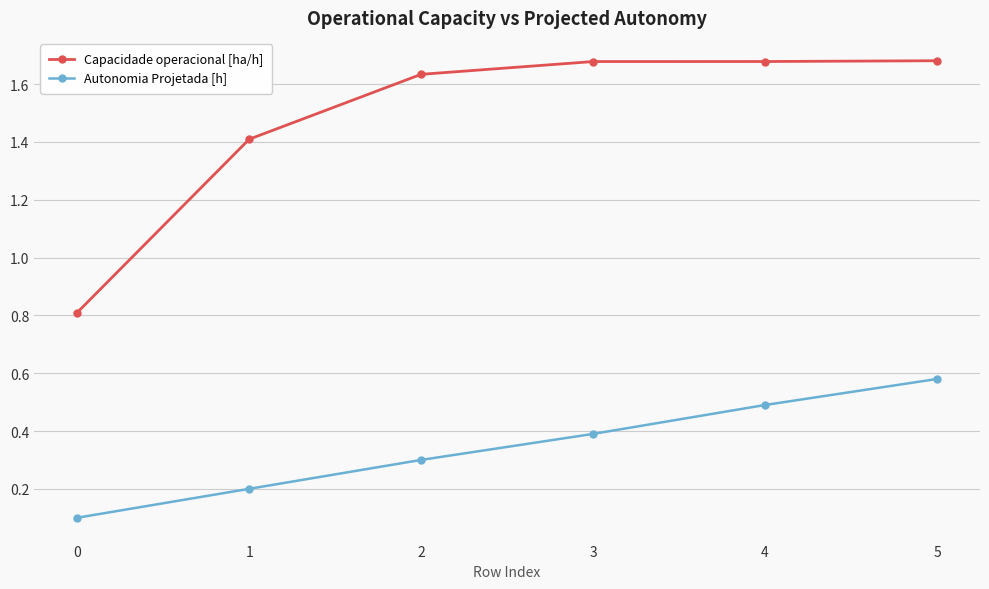

Does the chart have visible grid lines?

Yes